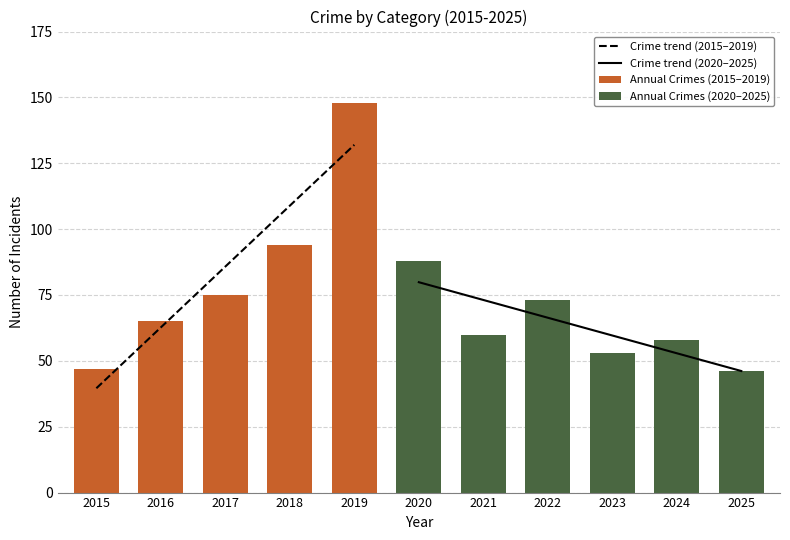

What is the sum of all Annual Crimes (2015–2019) values?

429